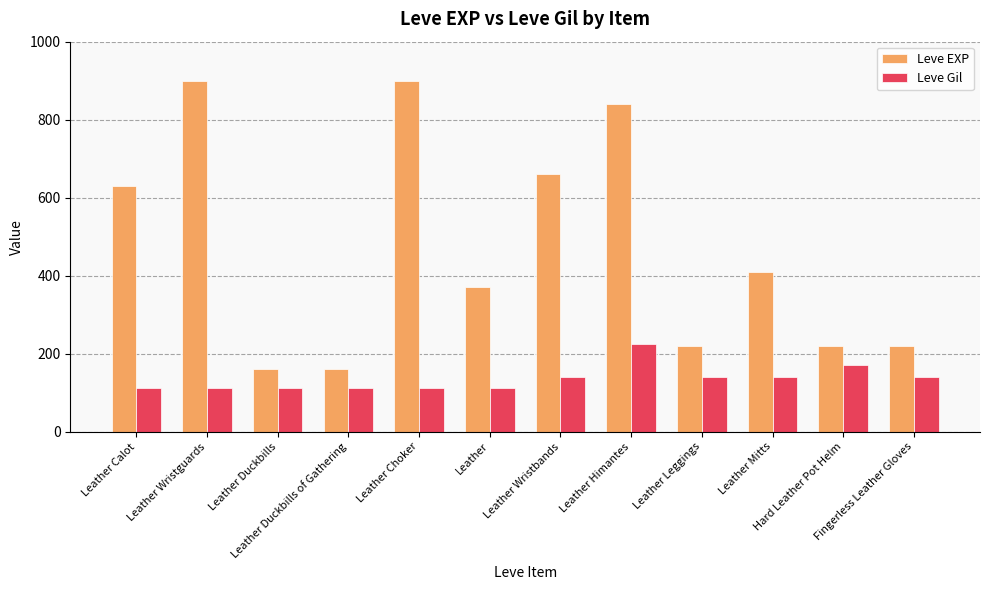

Is it true that Leve EXP equals 250 at Leather Mitts?

False